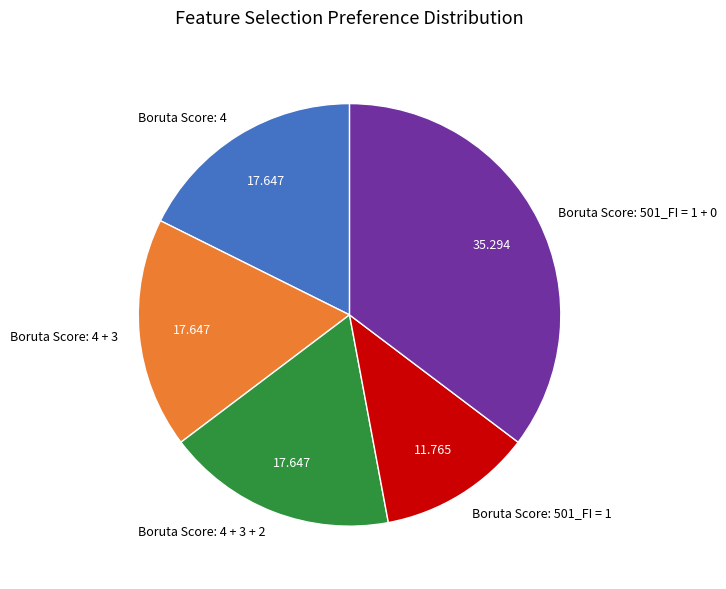

Combined, do Boruta Score: 4 + 3 and Boruta Score: 4 + 3 + 2 account for over 50%?

No